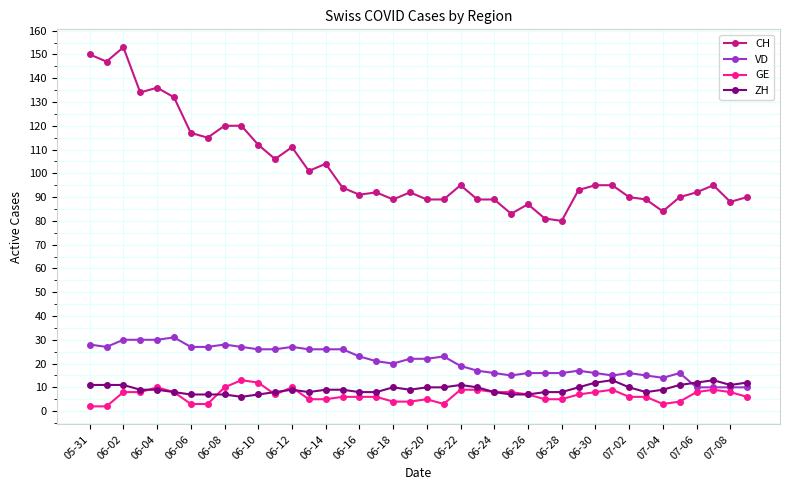

What is the value of the CH point at the 37th from the left?

92